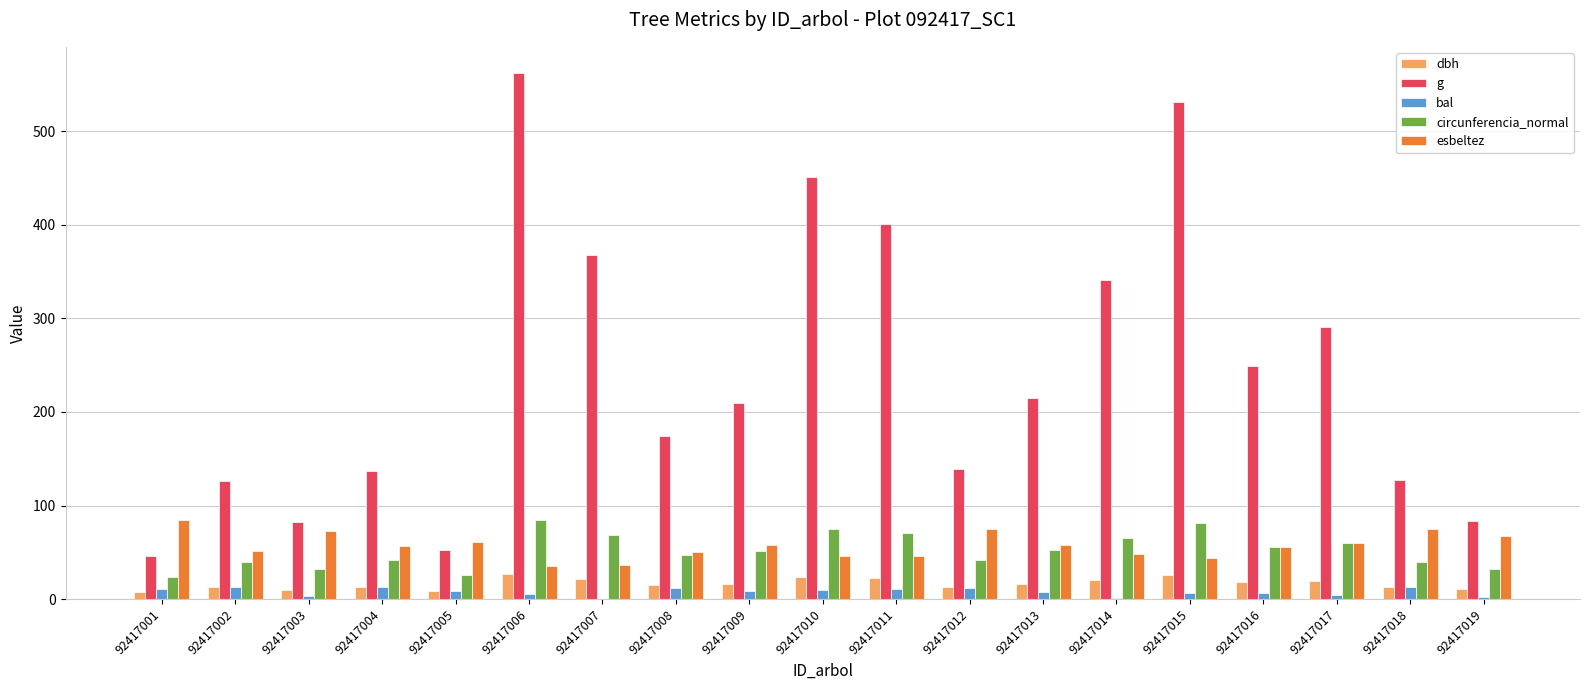

Where does the esbeltez series first go above 56?

92417001